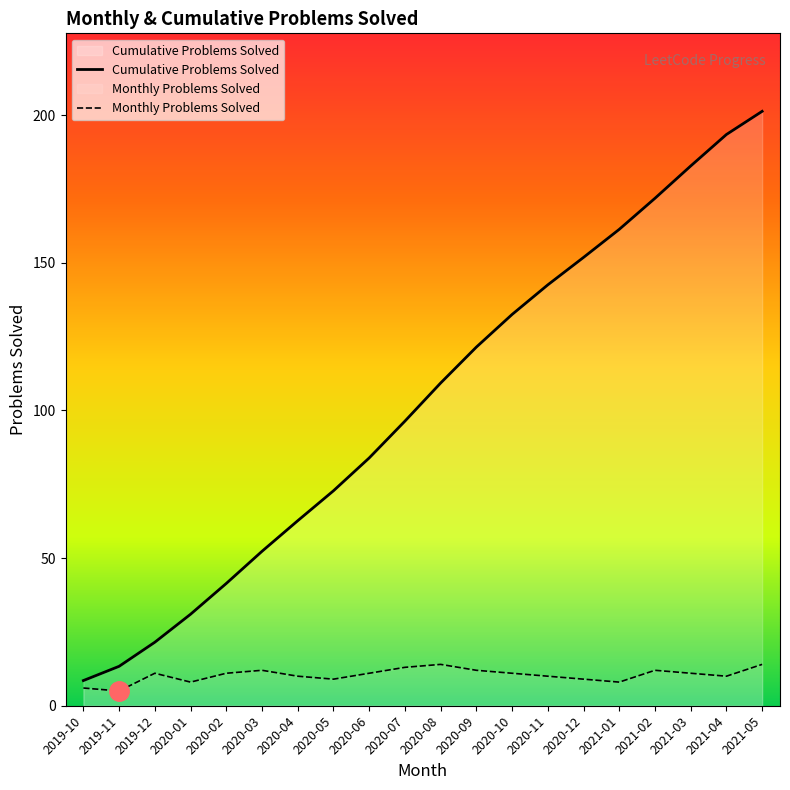

At which label does Cumulative Problems Solved first exceed 109?

2020-08